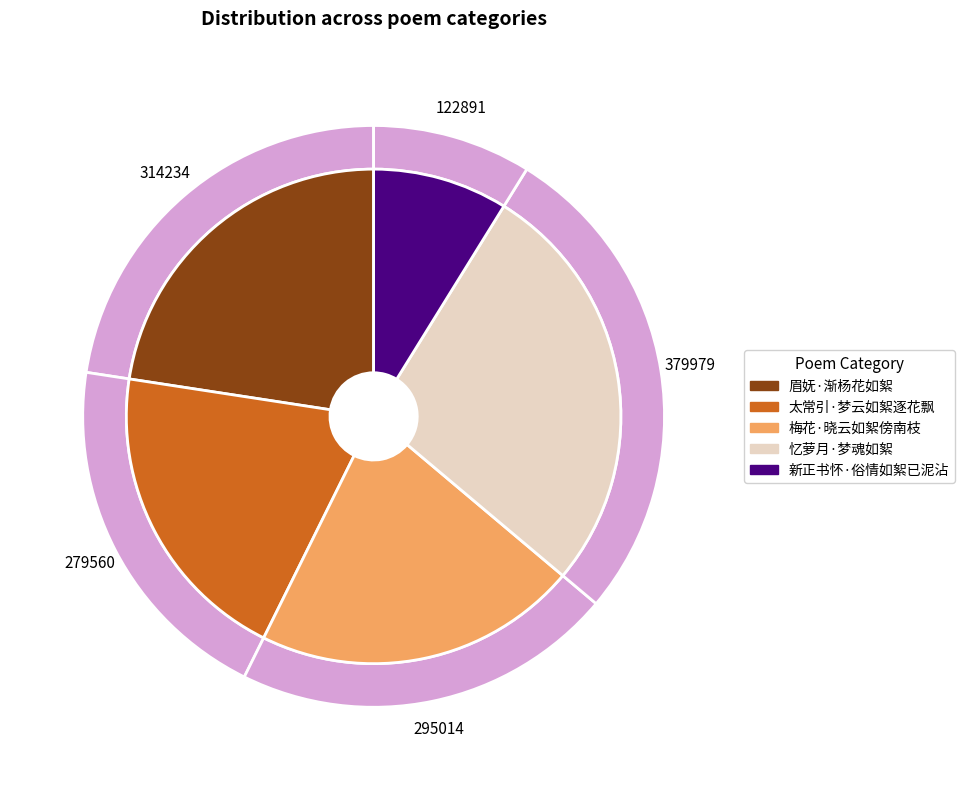

To the nearest percent, what is the average slice percentage?

20%